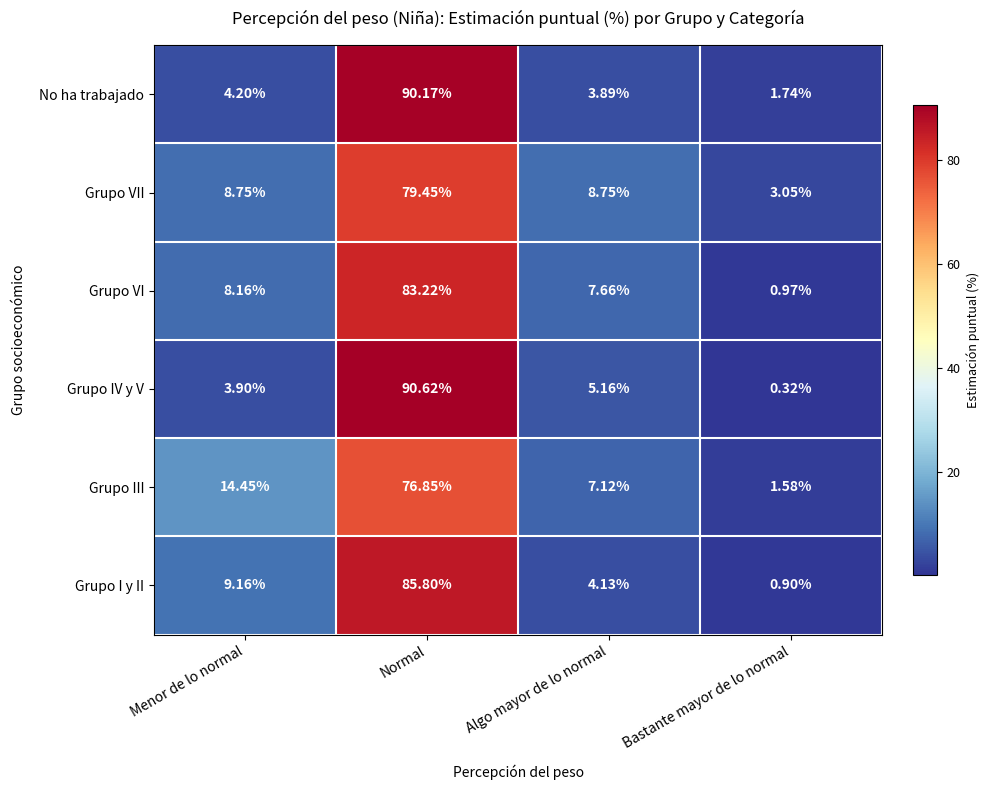

Is the value of No ha trabajado at Normal greater than the value of Grupo III at Algo mayor de lo normal?

Yes